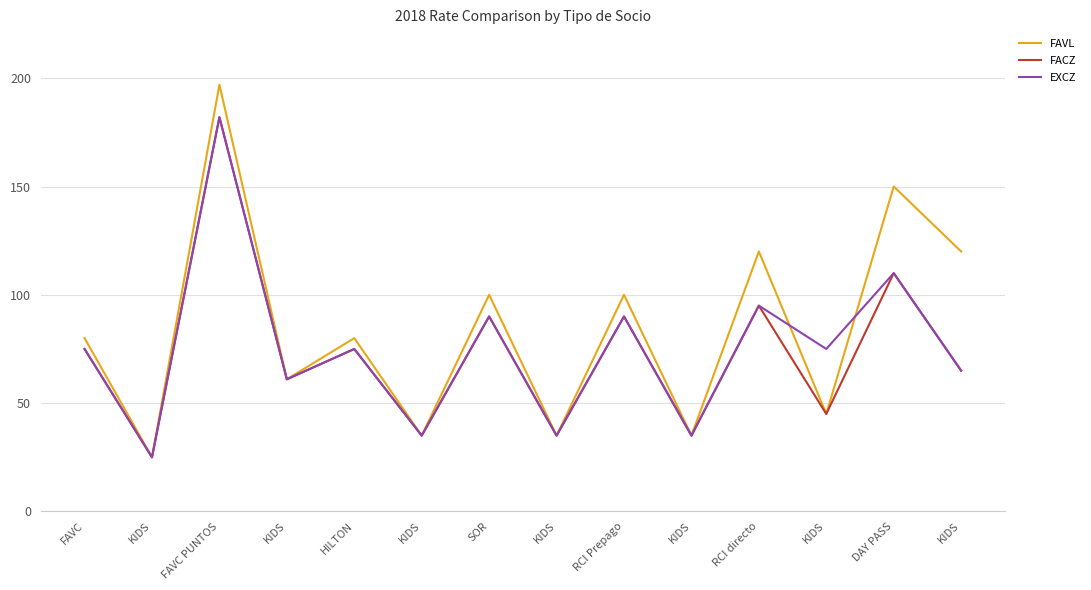

Reading left to right, transcribe all the data shown in this chart.

FAVL: 80	25	197	61	80	35	100	35	100	35	120	45	150	120
FACZ: 75	25	182	61	75	35	90	35	90	35	95	45	110	65
EXCZ: 75	25	182	61	75	35	90	35	90	35	95	75	110	65